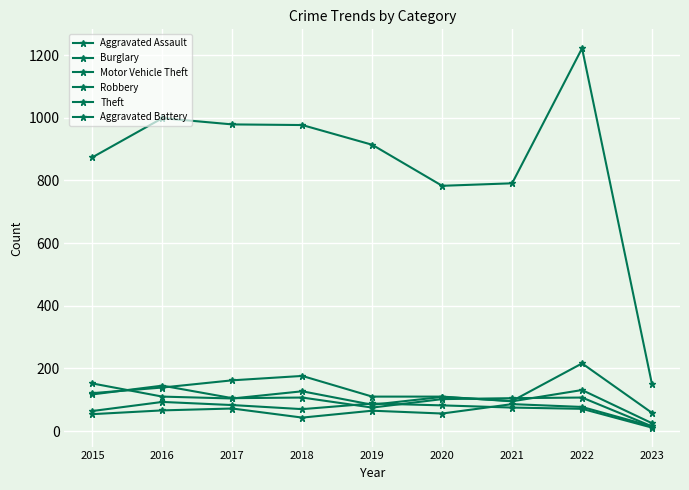

At which label does Aggravated Battery reach its peak?

2016